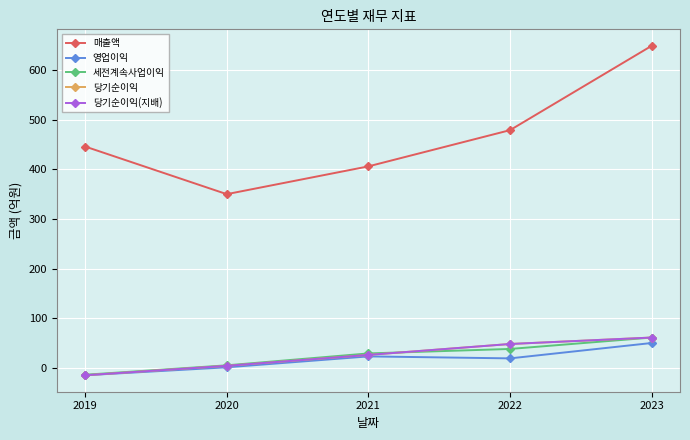

What is the difference between the second highest and minimum values in the 당기순이익 series?

63